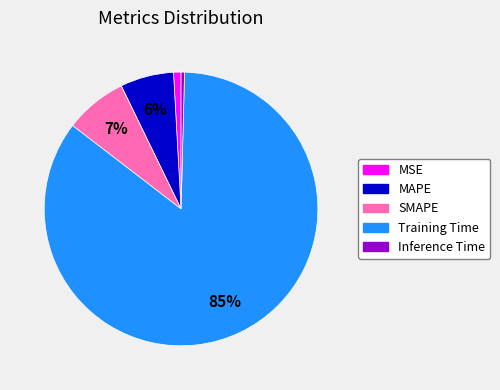

Combined, do Inference Time and Training Time account for over 50%?

Yes